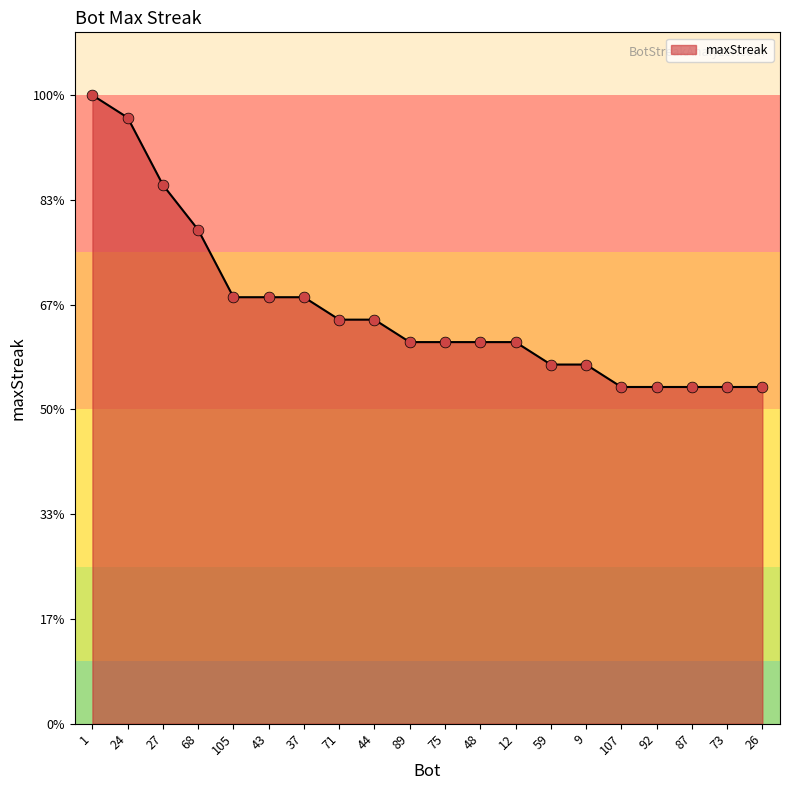

Which has a higher value, 89 or 59?

89